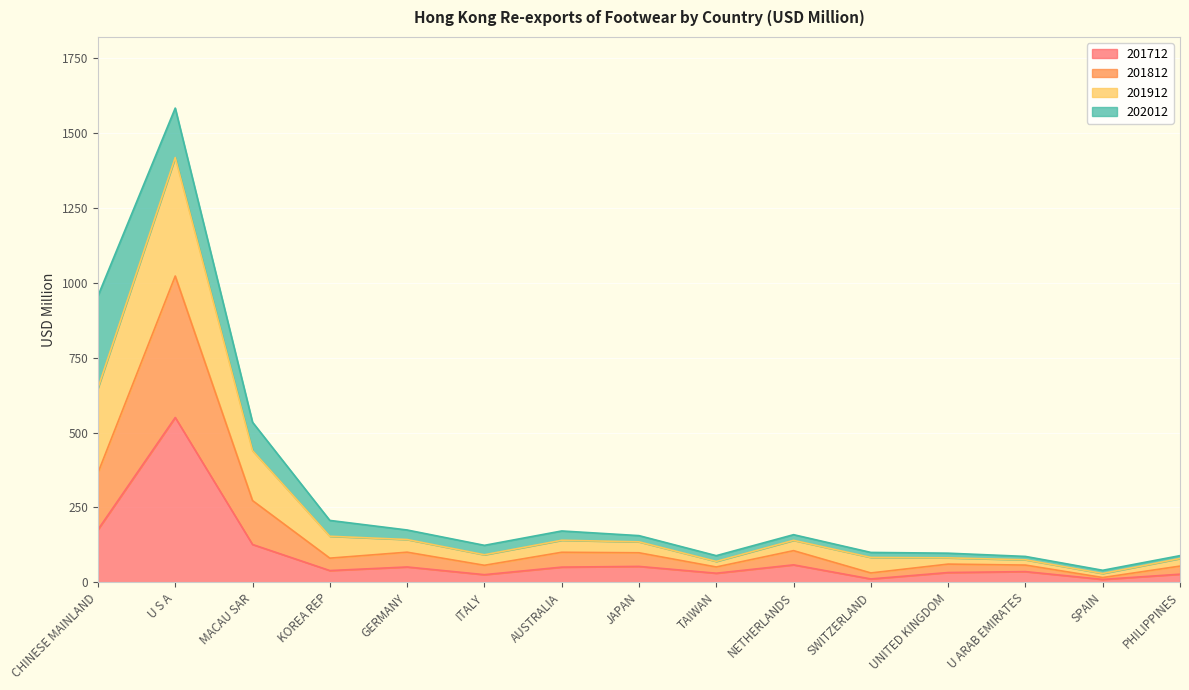

What value does the 201712 series have at U S A?

550.4